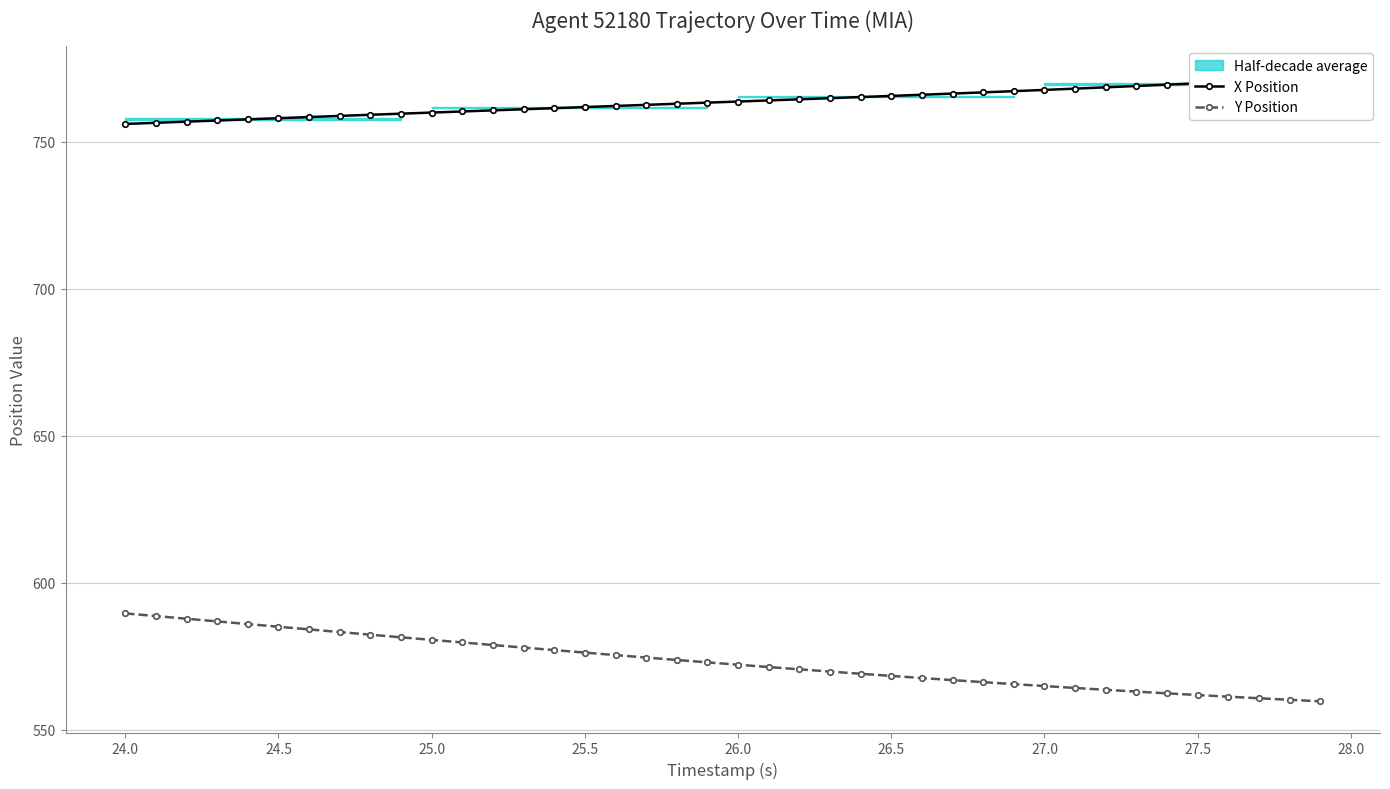

What is the minimum value for Y Position?

559.6